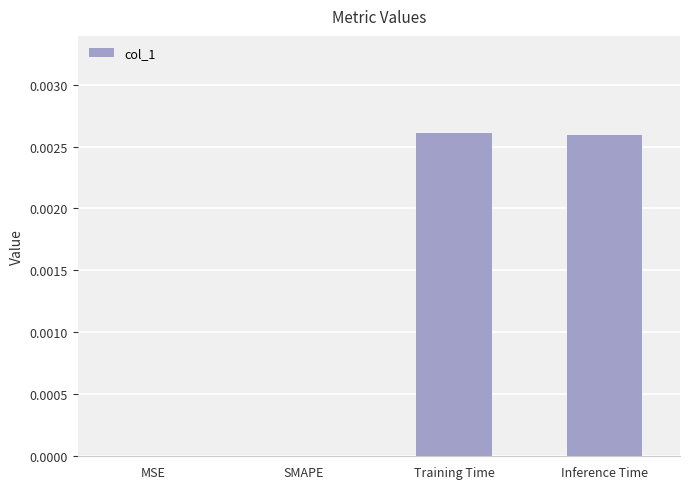

The chart shows a value of 0.0 at MSE. True or false?

True